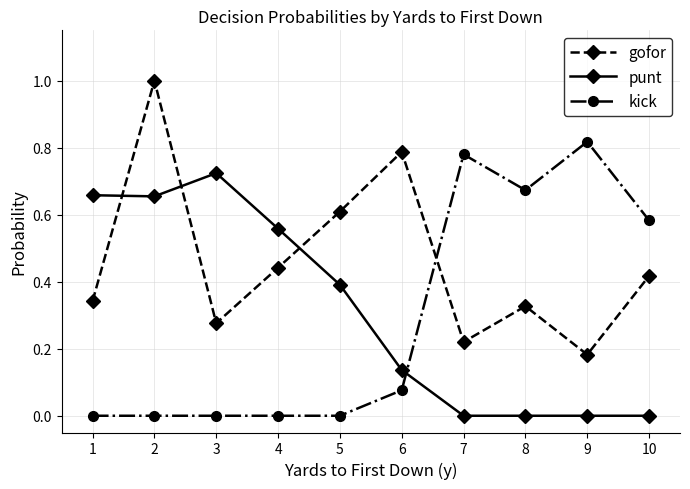

Where is the first local maximum for punt?

3